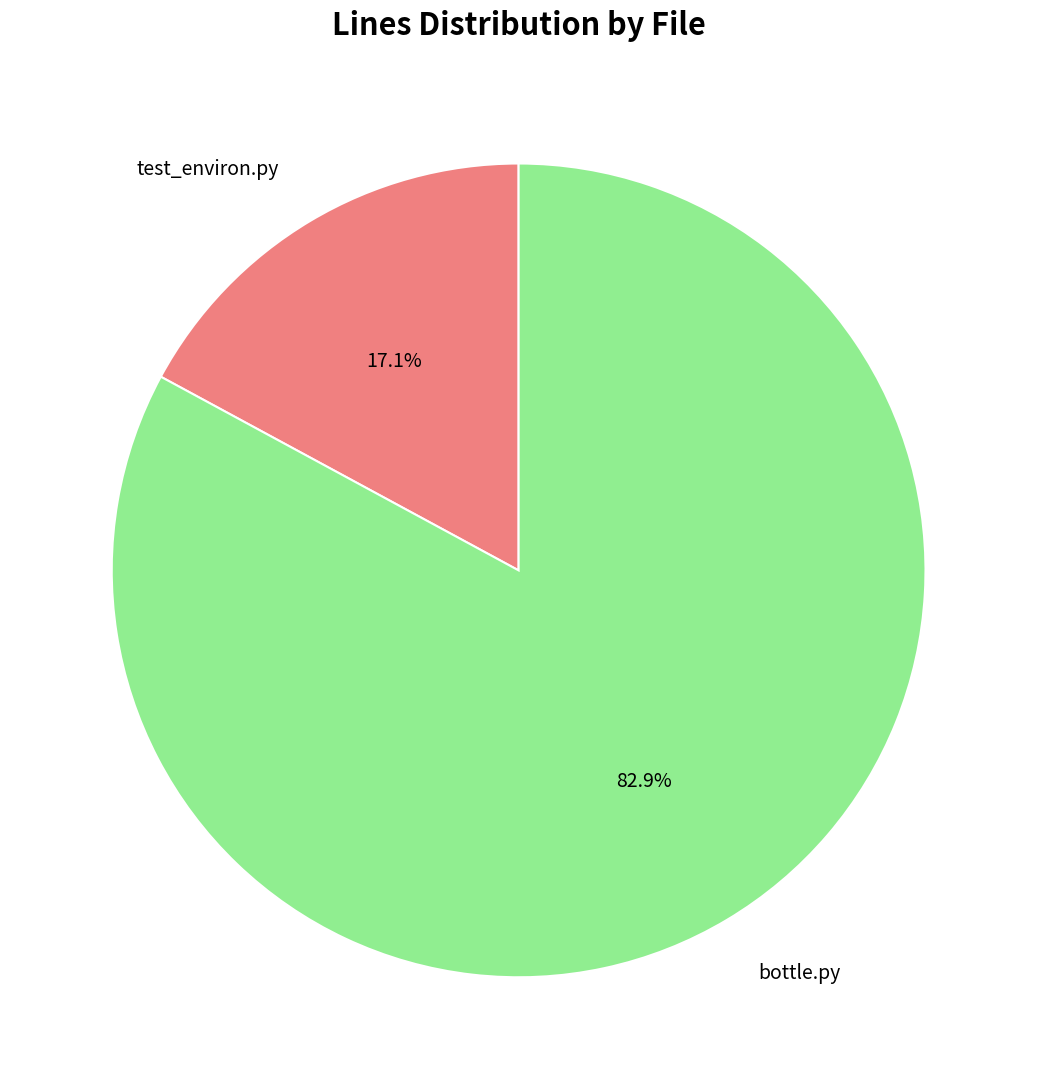

Does any single category account for the majority?

Yes